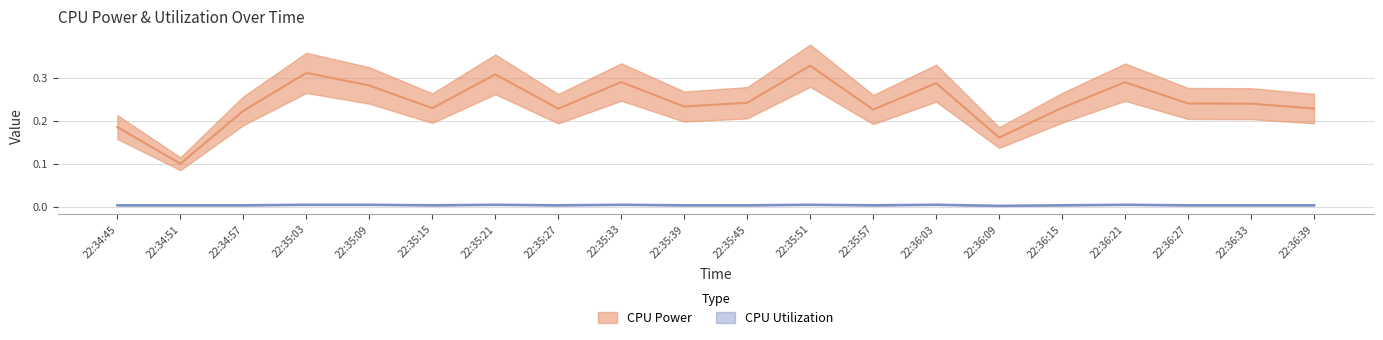

Between 22:34:45 and 22:35:21, which series saw the biggest shift?

CPU Power